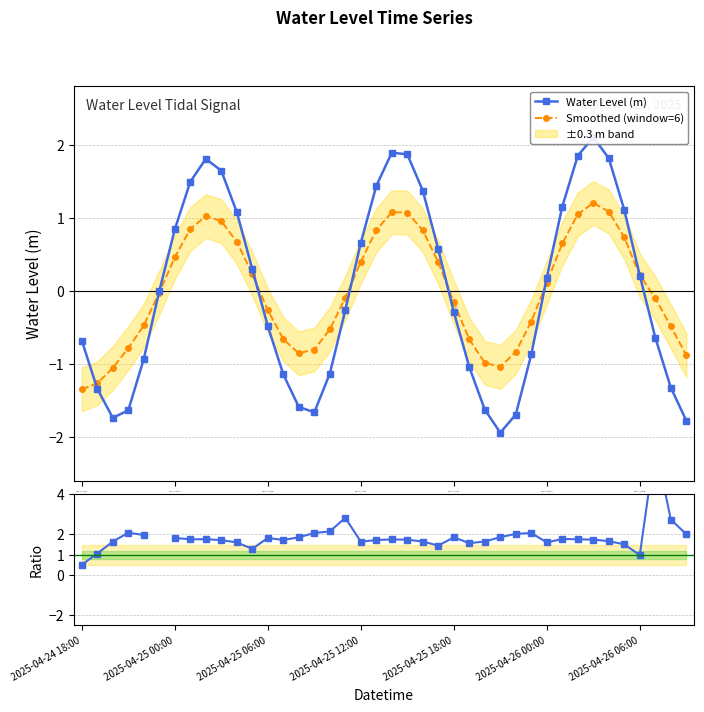

What is the lowest value of the Smoothed (window=6) series?

-1.3